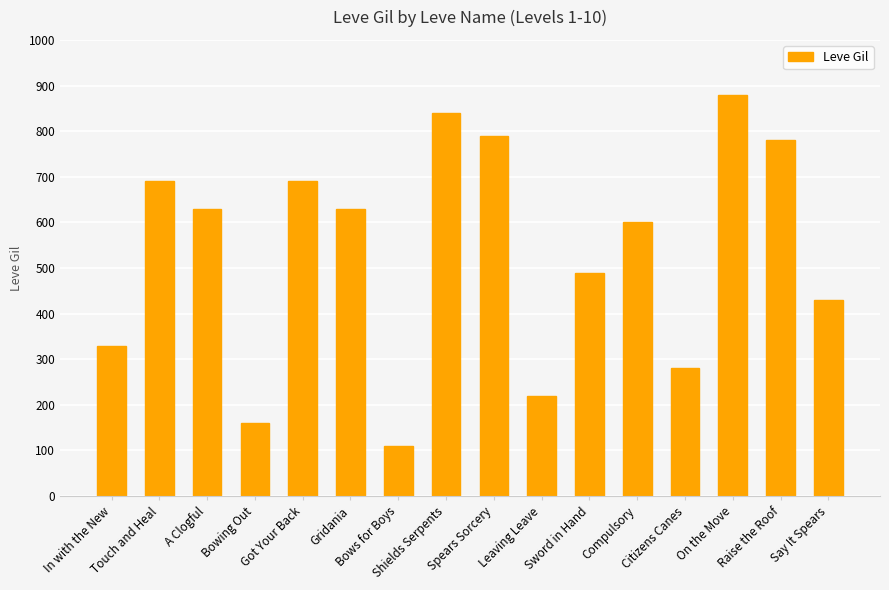

How many series are shown in this chart?

1